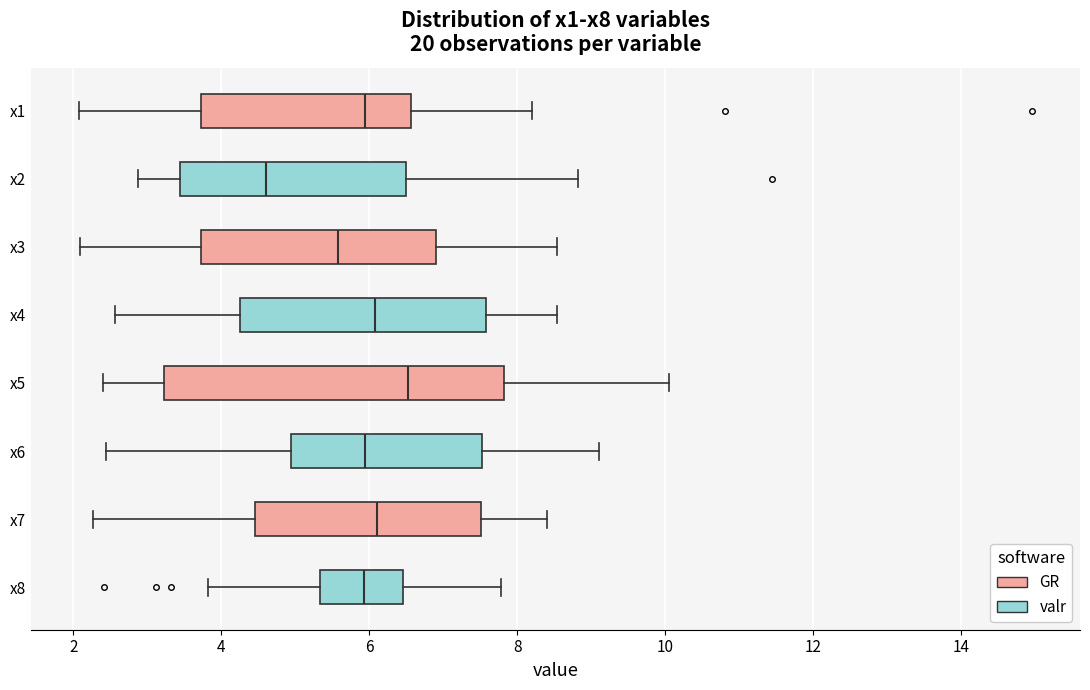

Reading bottom to top, transcribe this box plot: for each box, give where its median line is, the range the box spans, and where its two whiskers end, as read against the x-axis. The values are not printed on the chart, so give them approximately, as read against the axis.

x8: median 6.0, box 5.4 to 6.4, whiskers 3.8 to 7.8
x7: median 6.2, box 4.4 to 7.6, whiskers 2.2 to 8.4
x6: median 6.0, box 5.0 to 7.6, whiskers 2.4 to 9.2
x5: median 6.6, box 3.2 to 7.8, whiskers 2.4 to 10.0
x4: median 6.0, box 4.2 to 7.6, whiskers 2.6 to 8.6
x3: median 5.6, box 3.8 to 7.0, whiskers 2.0 to 8.6
x2: median 4.6, box 3.4 to 6.6, whiskers 2.8 to 8.8
x1: median 6.0, box 3.8 to 6.6, whiskers 2.0 to 8.2